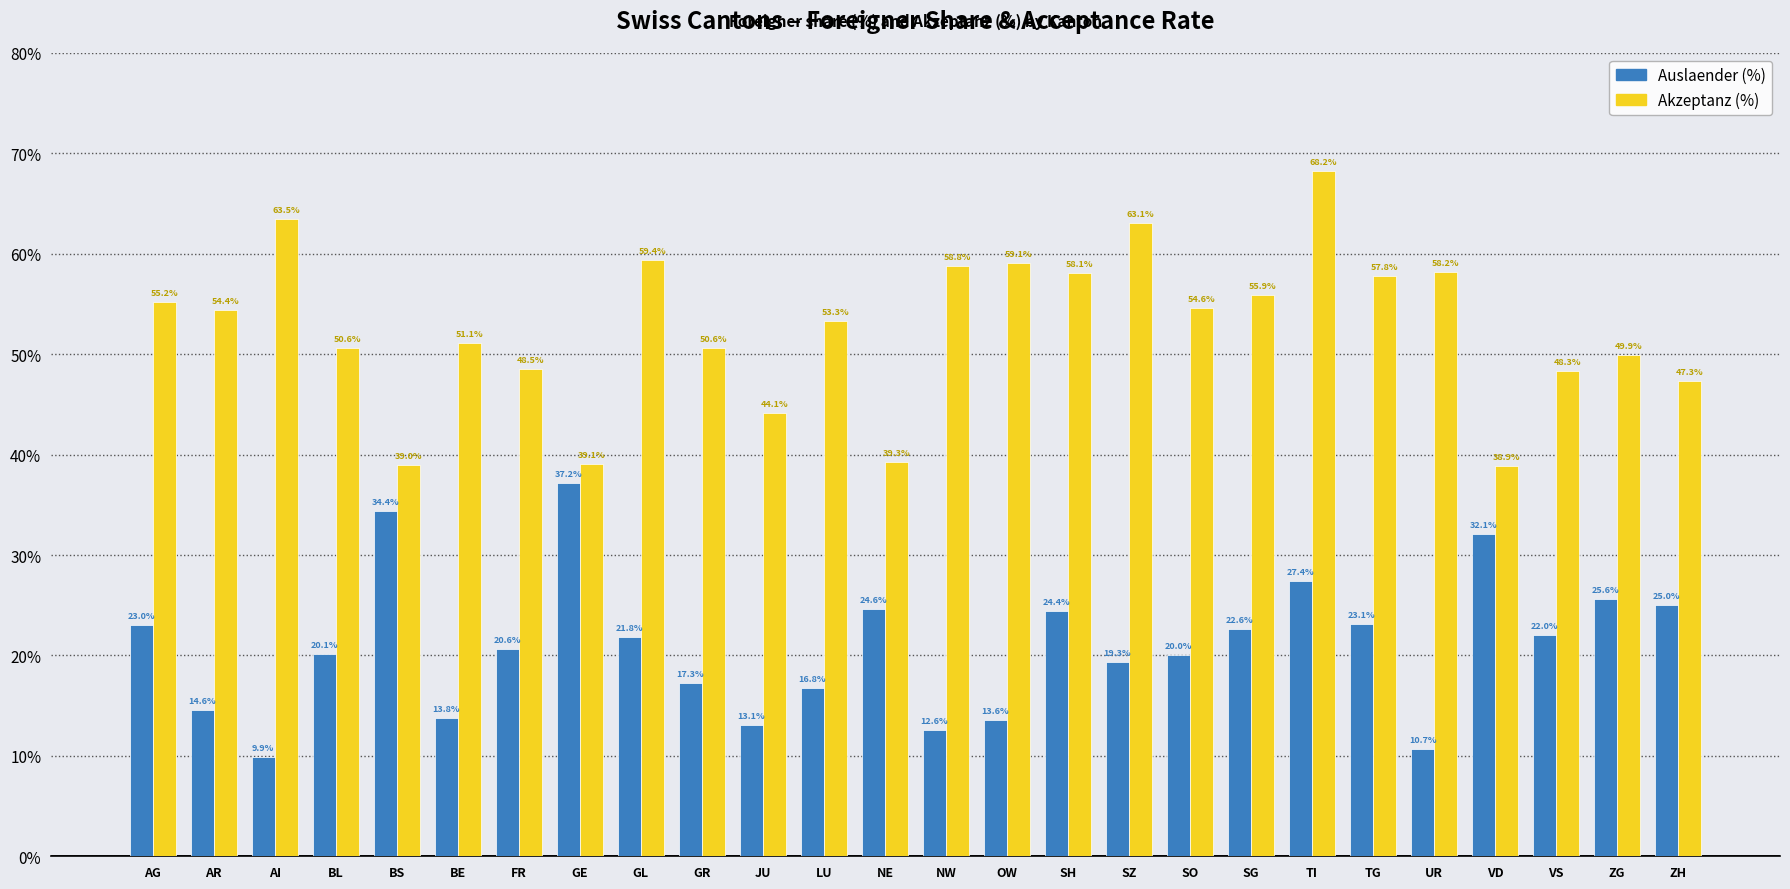

List the labels in order of Auslaender (%) value, smallest first.

AI, UR, NW, JU, OW, BE, AR, LU, GR, SZ, SO, BL, FR, GL, VS, SG, AG, TG, SH, NE, ZH, ZG, TI, VD, BS, GE